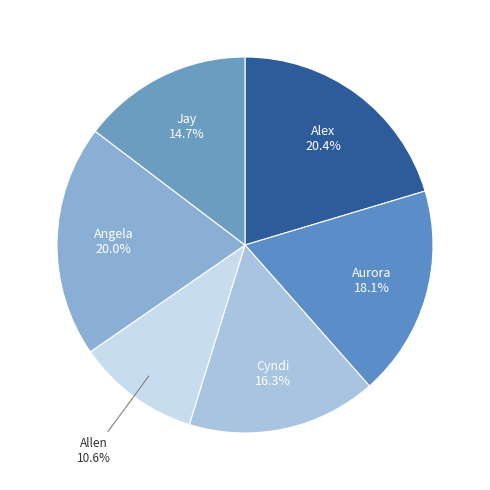

Is there any slice that represents more than half of the pie?

No